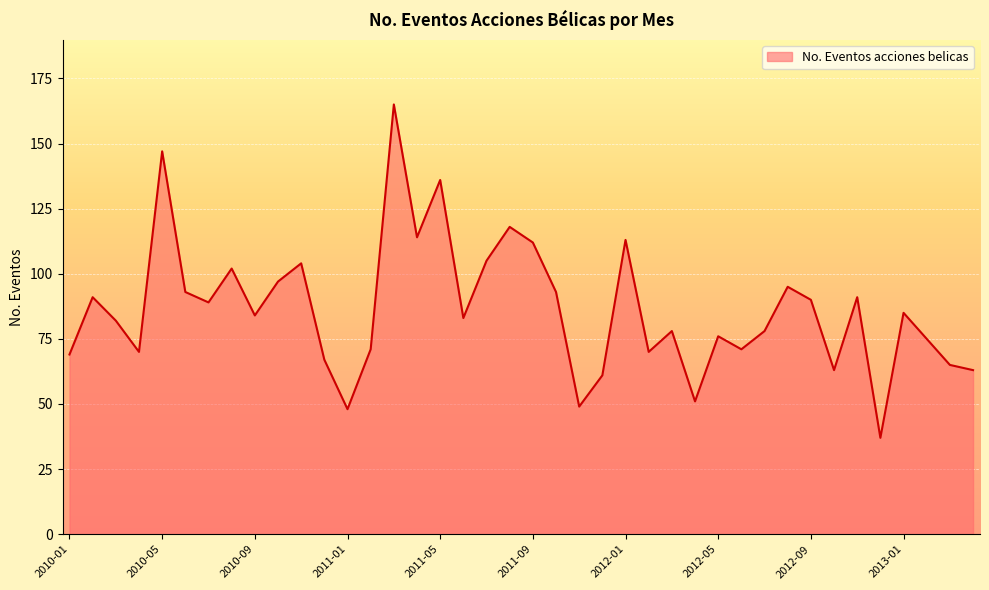

What is the greatest value displayed?

165